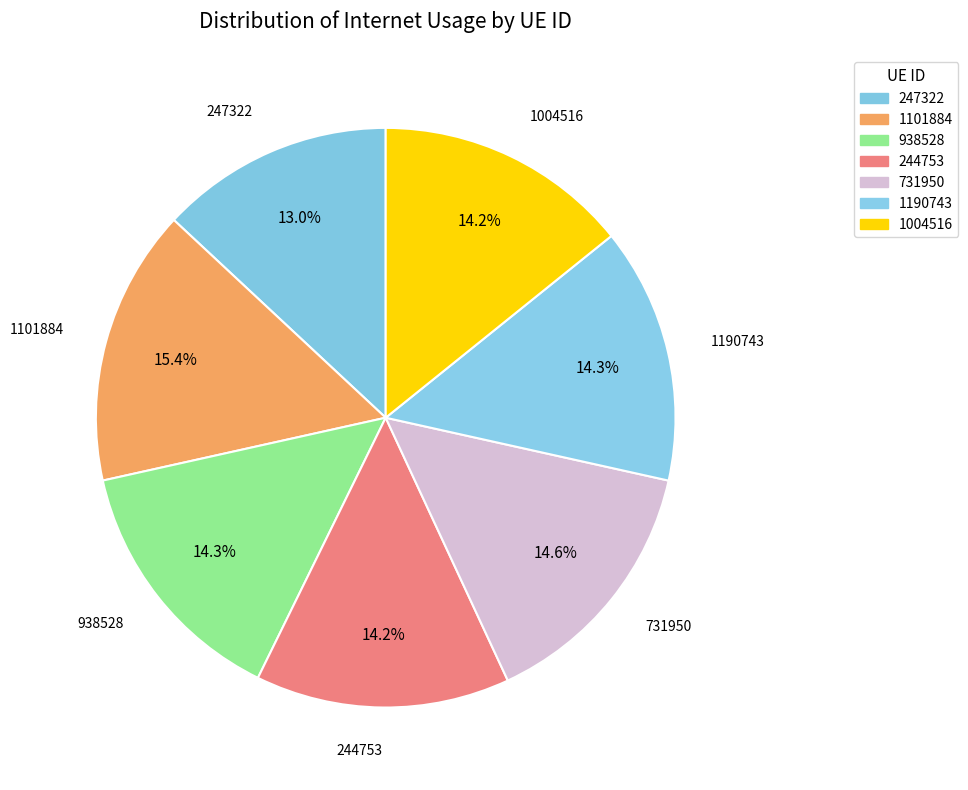

What percentage do 1190743 and 247322 together represent?

27.3%